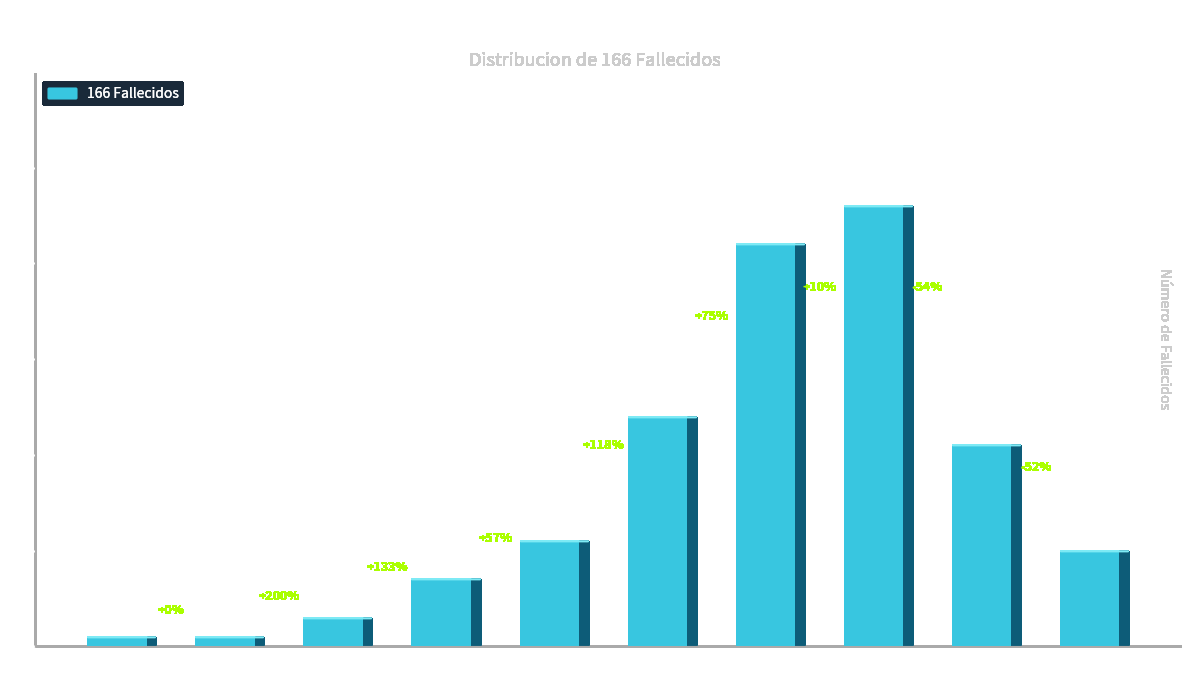

List the labels in order of value, largest first.

70-79, 60-69, 50-59, 80-89, 40-49, 90-99, 30-39, 20-29, 0-9, 10-19